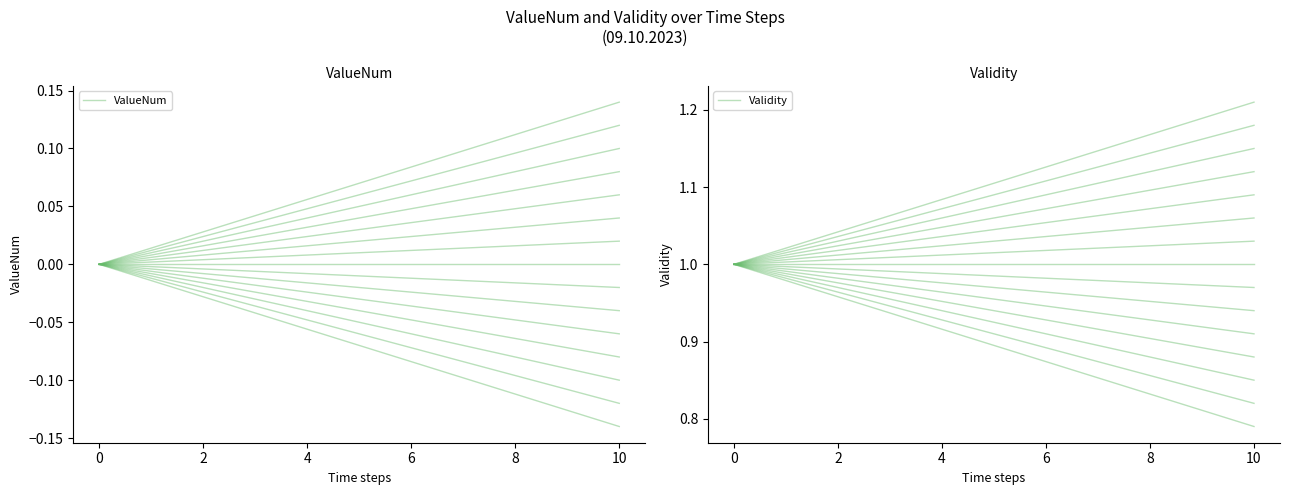

What is the sum of all Validity values?

9.8